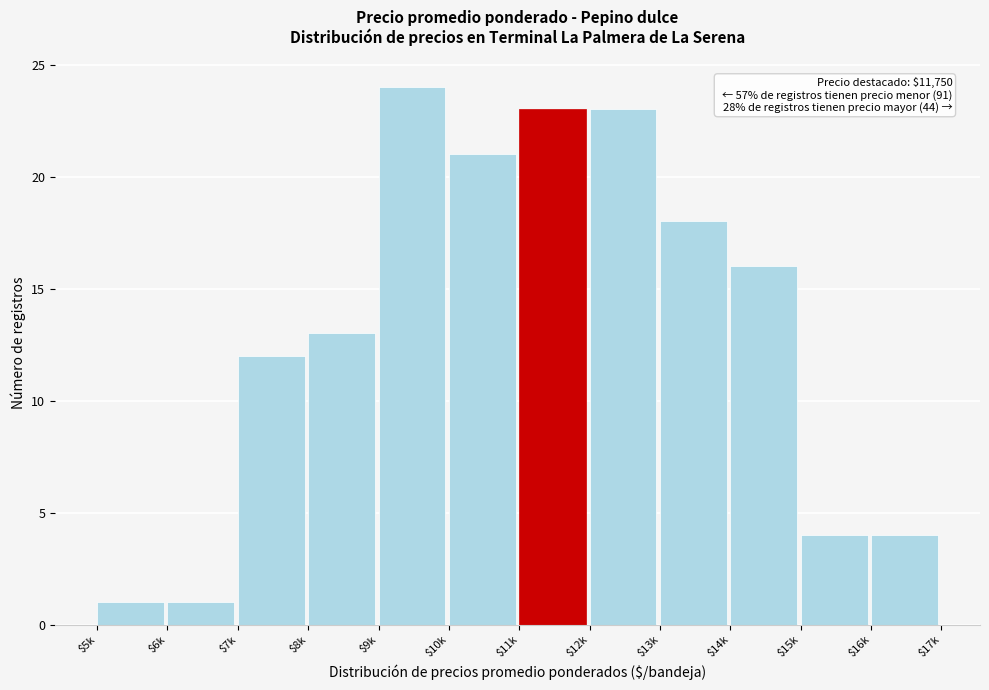

Reading left to right, transcribe all the data shown in this chart.

1	1	12	13	24	21	23	23	18	16	4	4